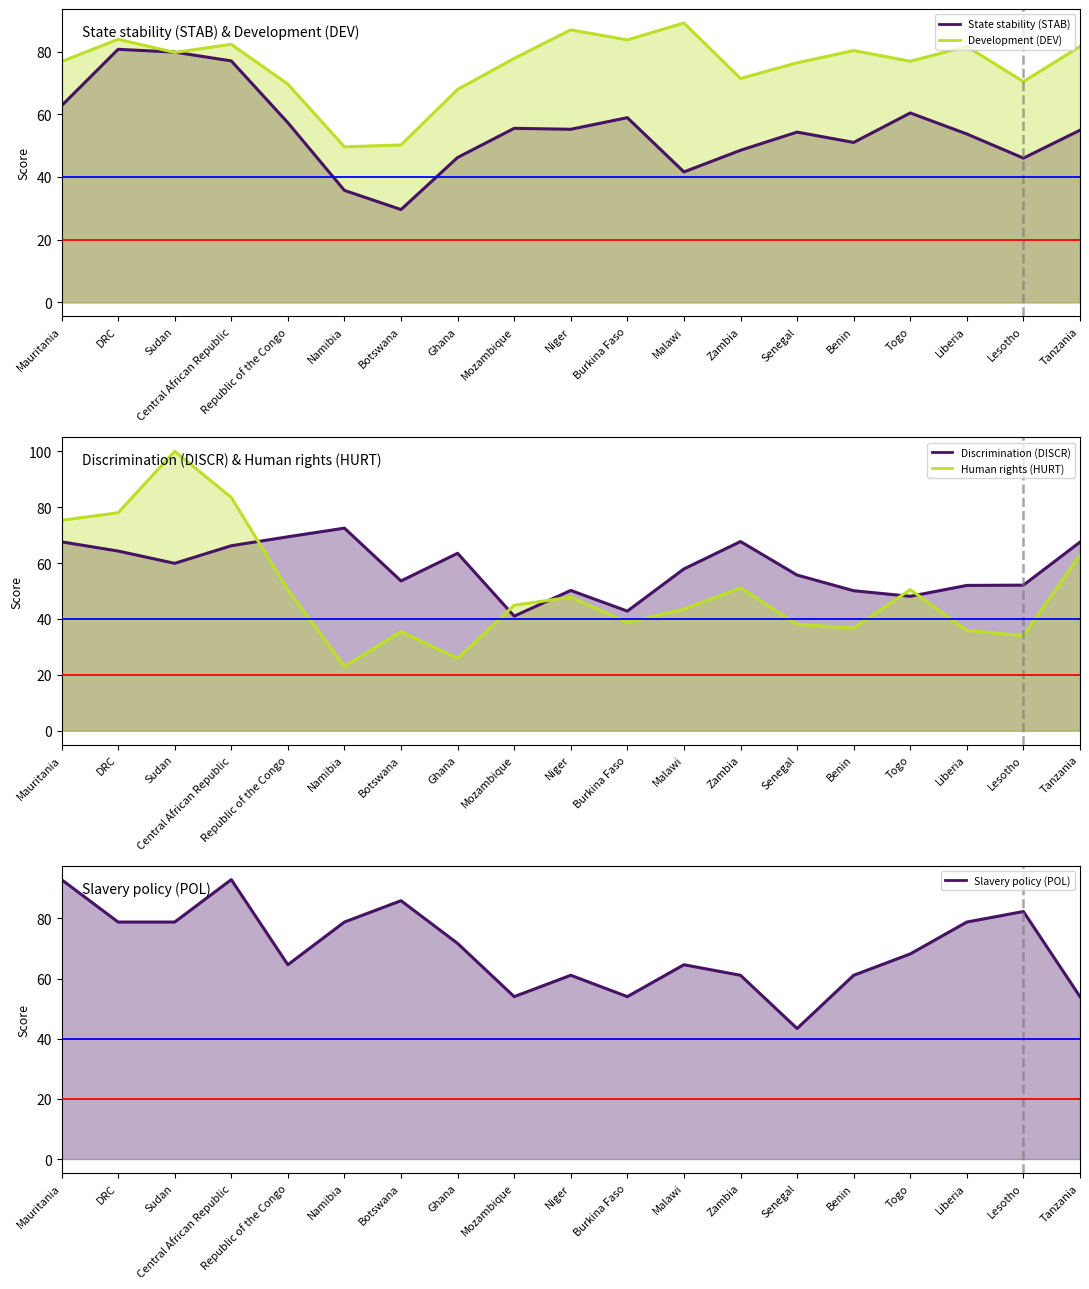

What position from the right is Republic of the Congo?

15